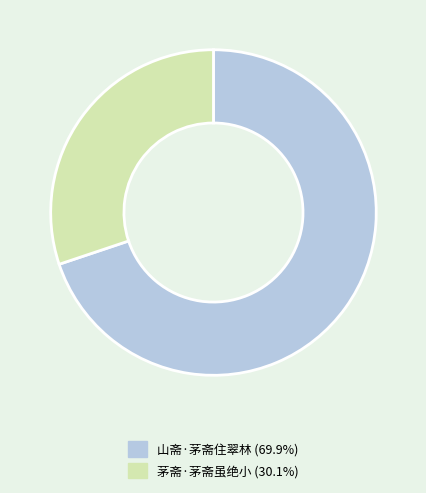

Is the sum of 山斋·茅斋住翠林 and 茅斋·茅斋虽绝小 greater than half?

Yes